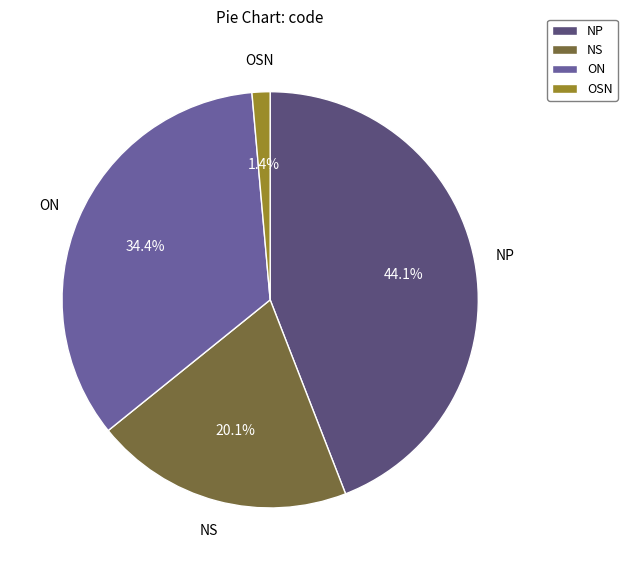

What percentage is the ON slice, to the nearest percent?

34%